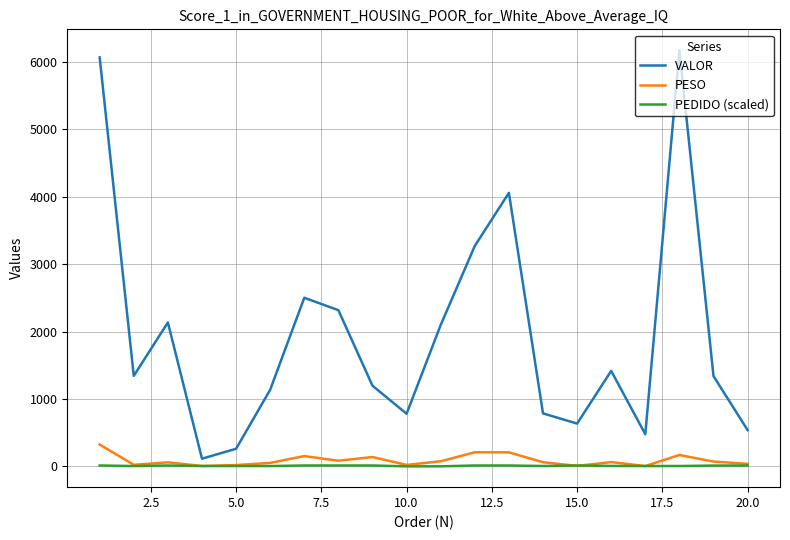

Which series has the widest spread of values?

VALOR